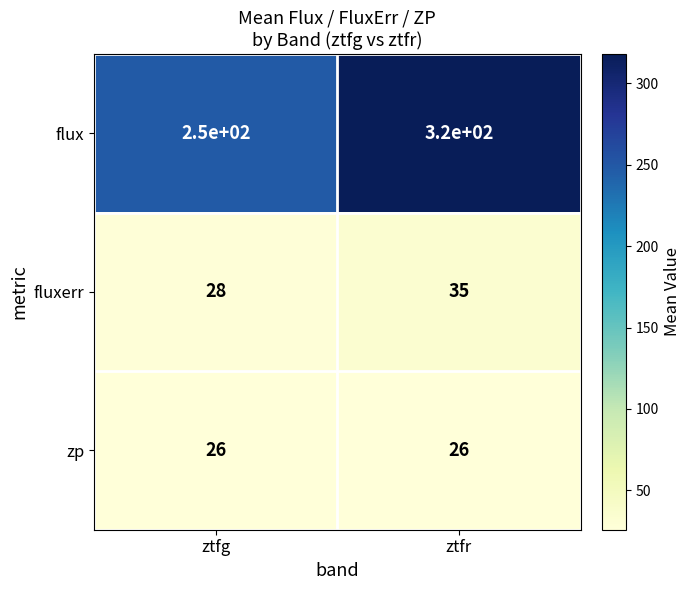

Which series has the largest total across all categories?

flux